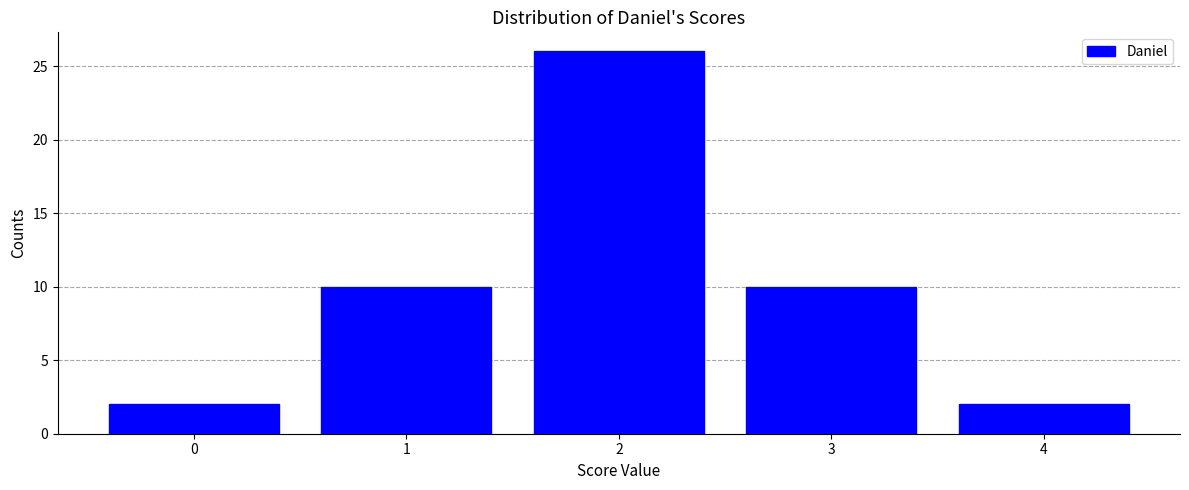

Reading left to right, list all the values displayed in this chart.

2	10	26	10	2